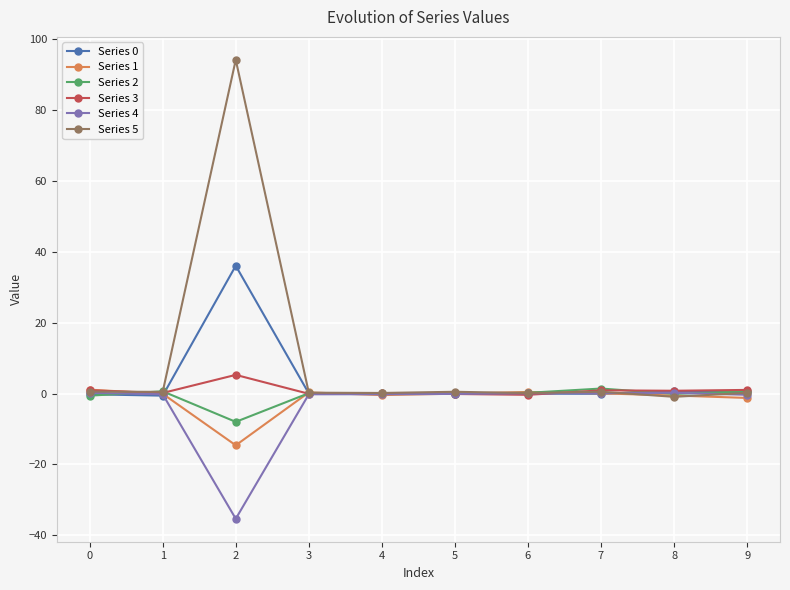

True or false: Series 2 has more than 1 interior local peaks.

True